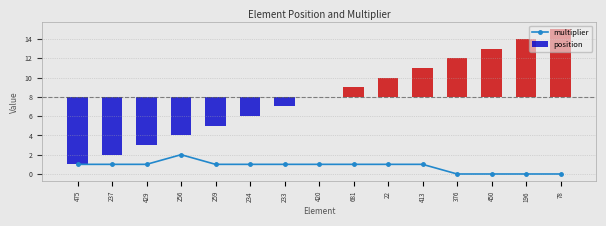

How many data points does each series have?

15